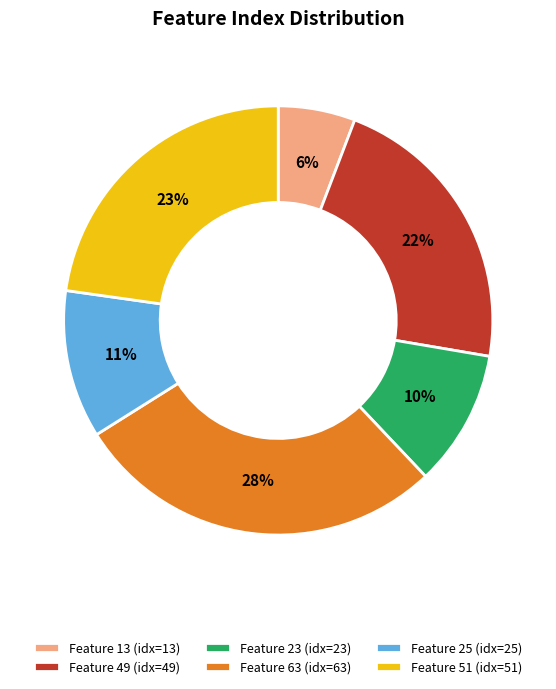

To the nearest percent, what is the difference between the Feature 51 and Feature 63 slice percentages?

5%